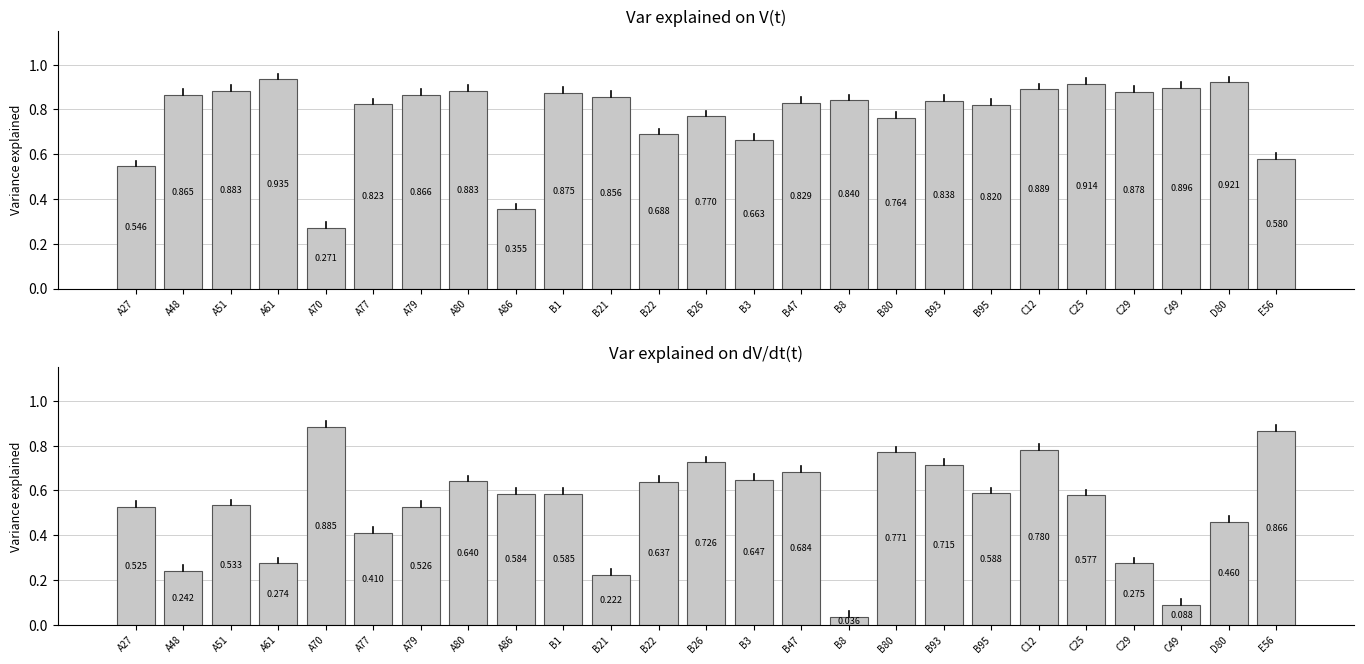

Which series changed the most between A48 and B1?

Var explained on dV/dt(t)